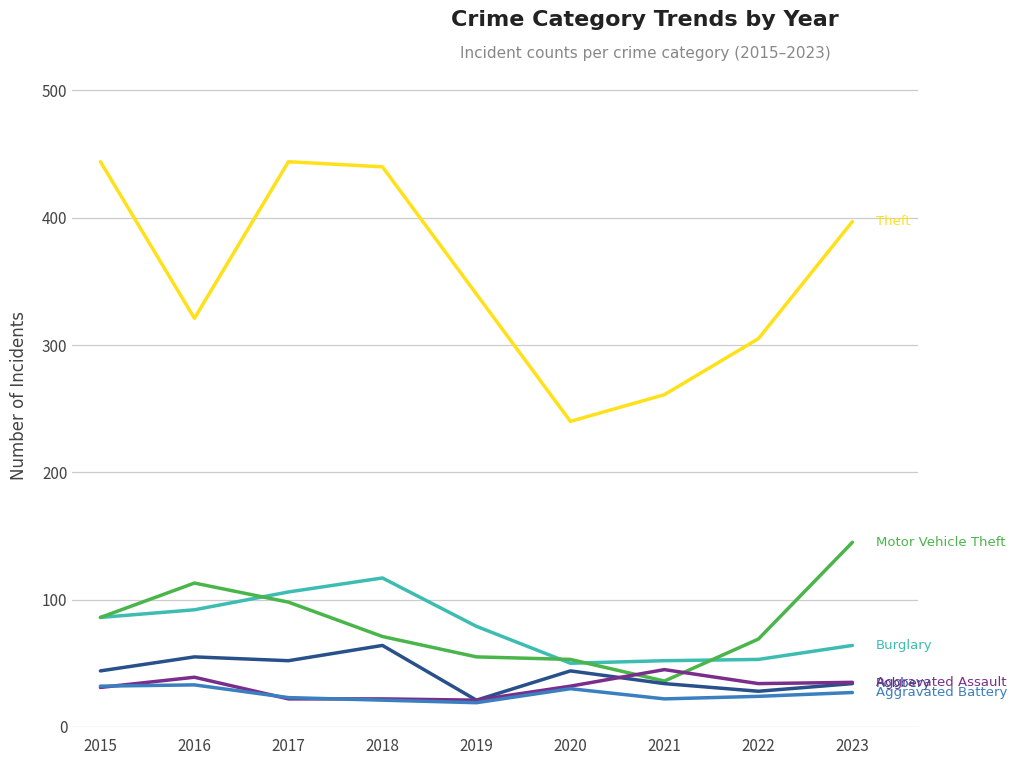

What is the minimum value shown in the chart?

19